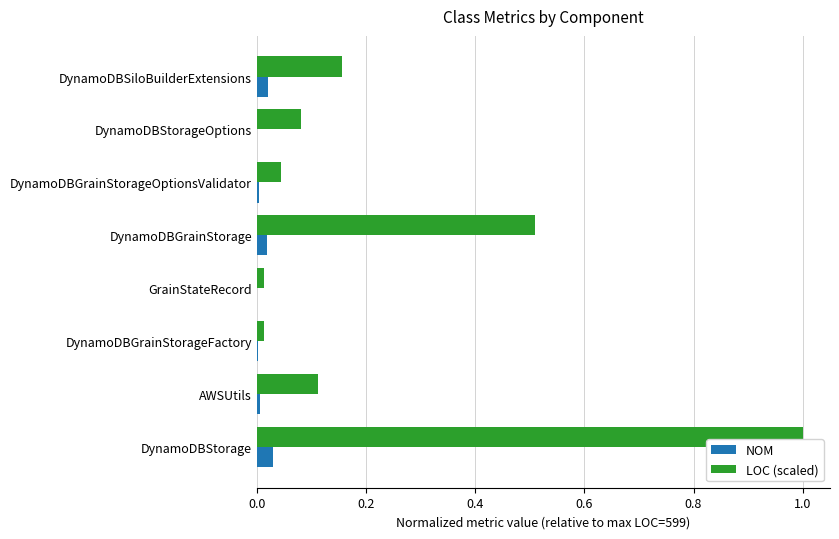

What are all the series names shown in the legend?

NOM, LOC (scaled)